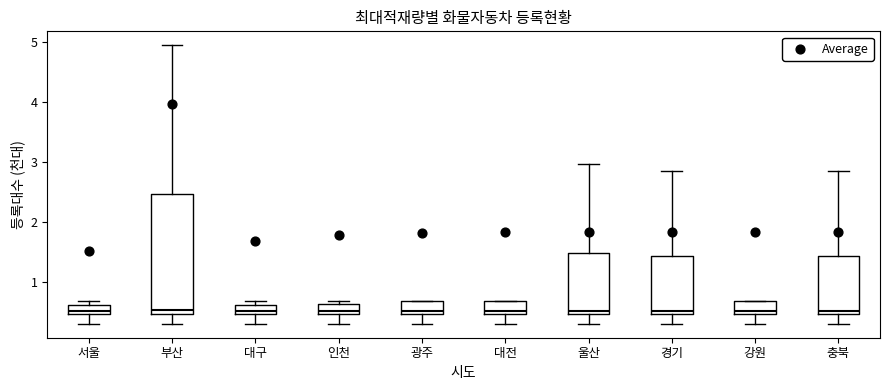

Comparing the boxes themselves (not the whiskers), which one is the tallest?

부산